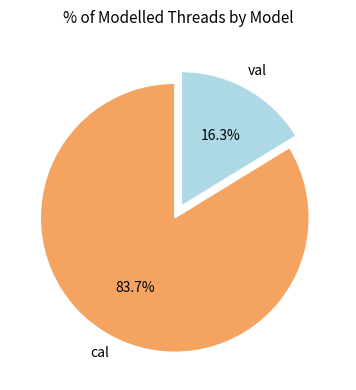

True or false: val accounts for 16% of the total.

True